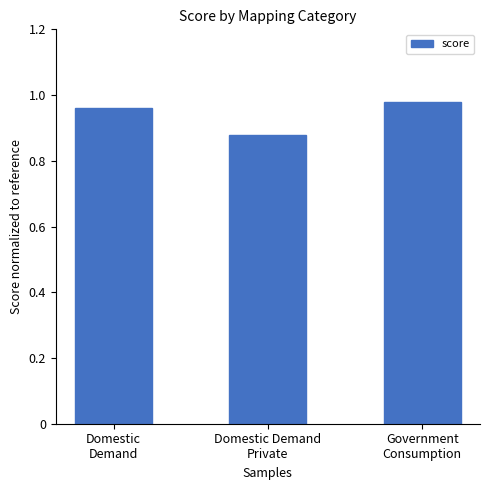

What position from the right is Government
Consumption?

1